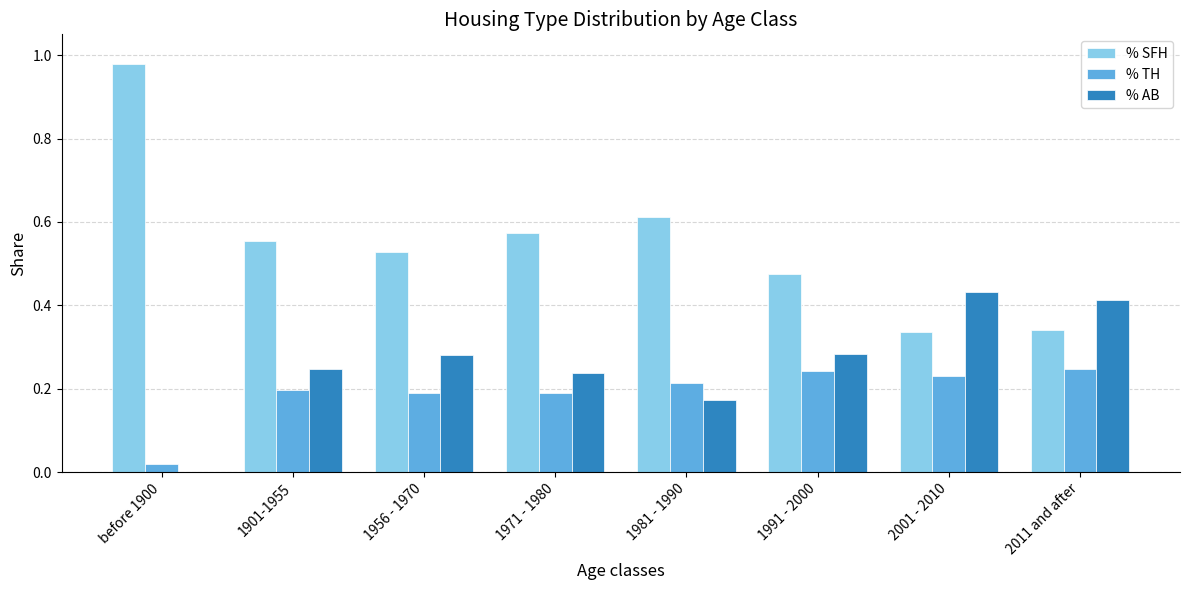

Is the value of % SFH at 1971 - 1980 greater than the value of % TH at 2001 - 2010?

Yes